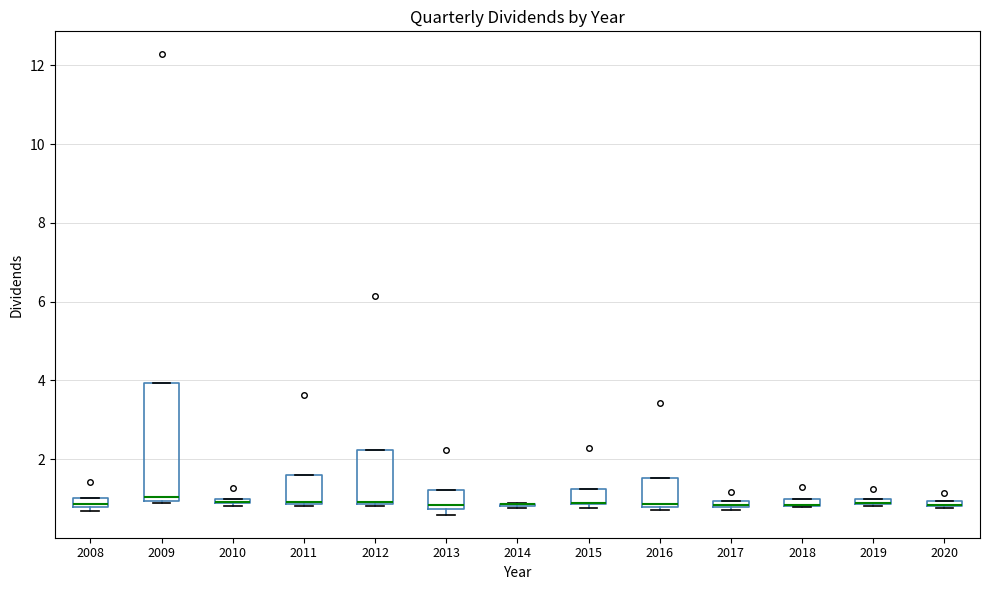

Comparing the boxes themselves (not the whiskers), which one is the tallest?

2009